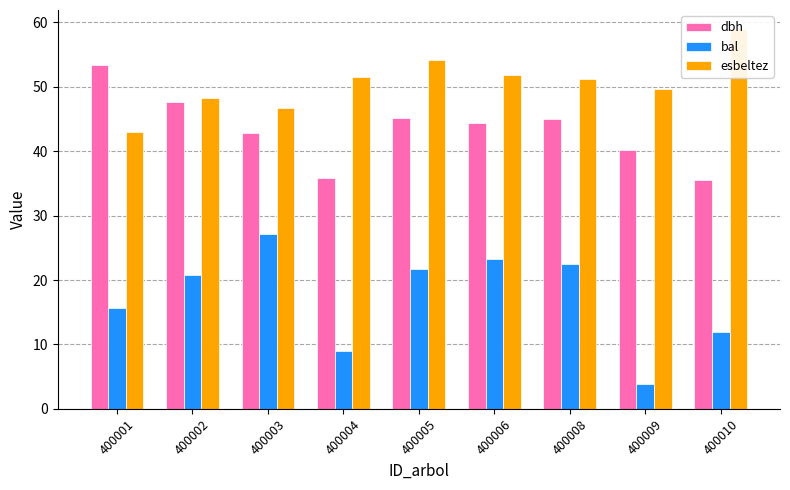

What are all the series names shown in the legend?

dbh, bal, esbeltez